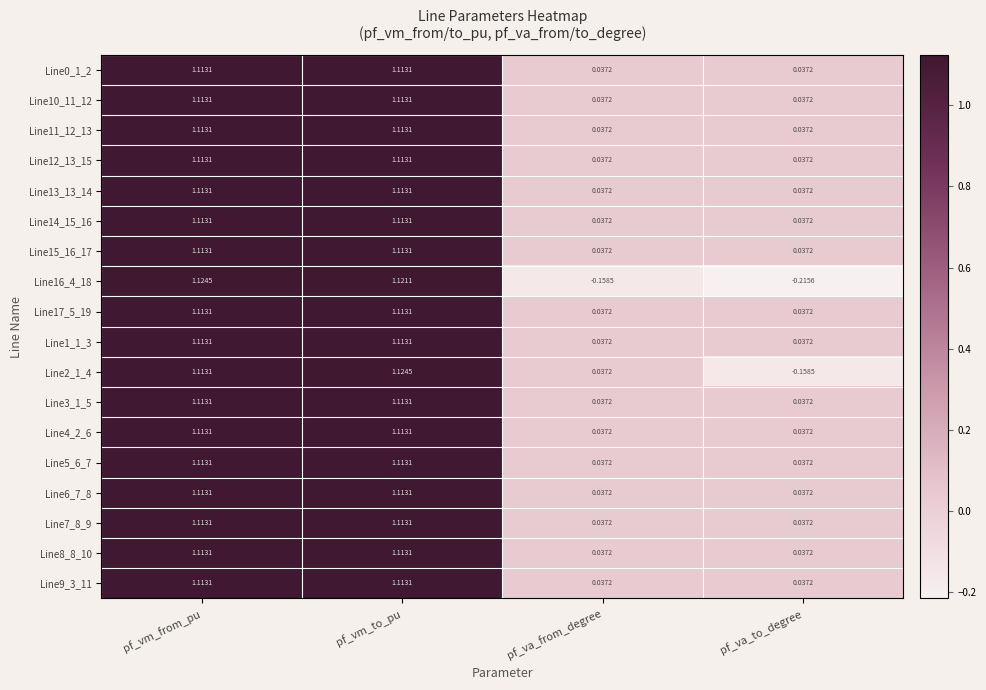

At which category is the sum across all series the highest?

pf_vm_to_pu